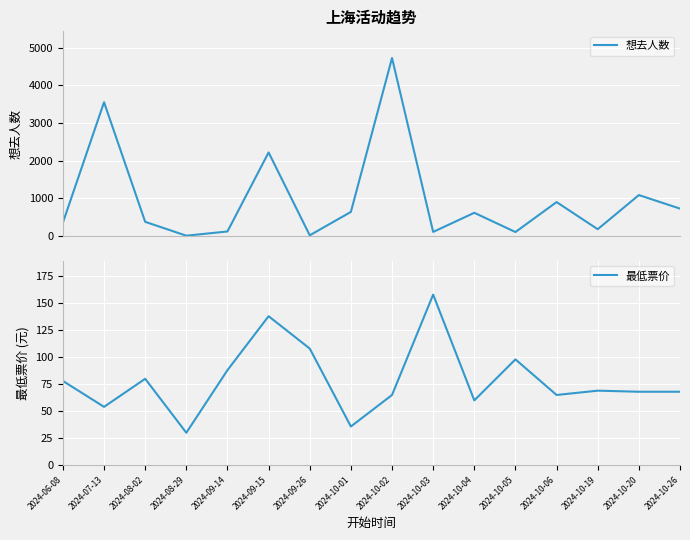

At which category does 最低票价 reach its first local peak?

2024-08-02